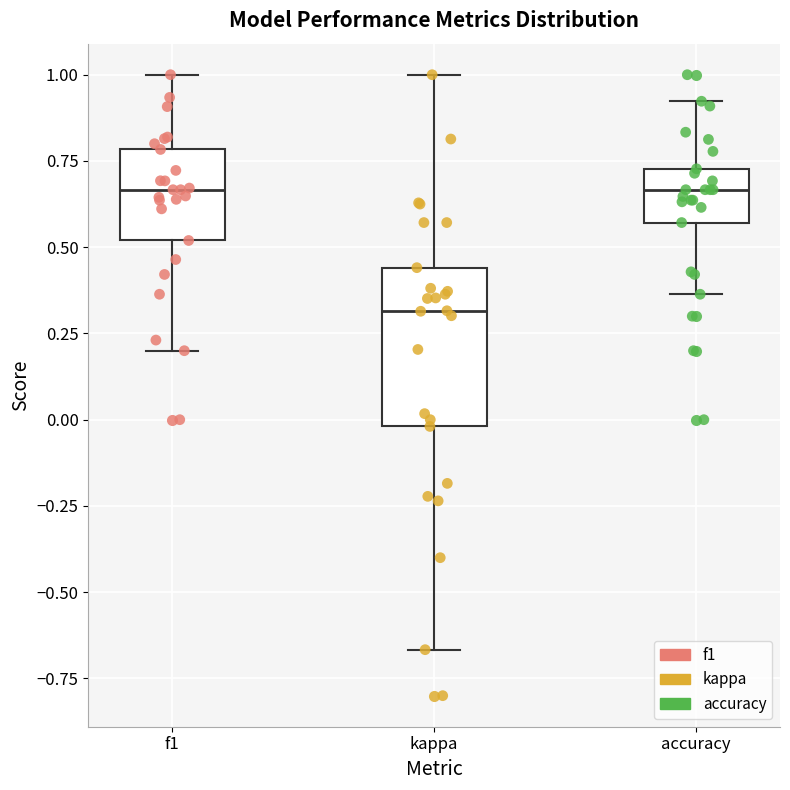

Which box is the tallest, from its lower edge to its upper edge?

kappa